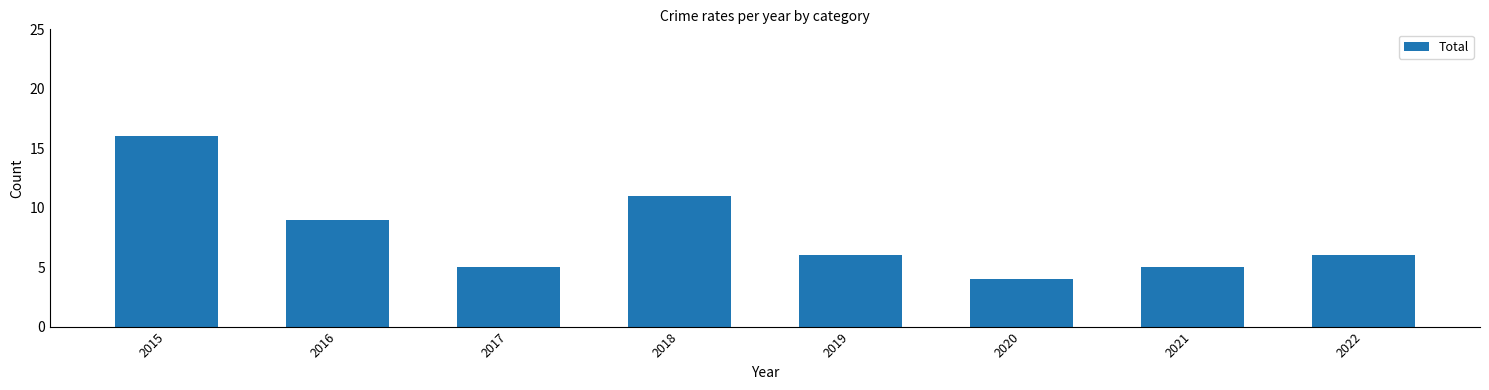

Is it true that the value at 2019 is 6?

True